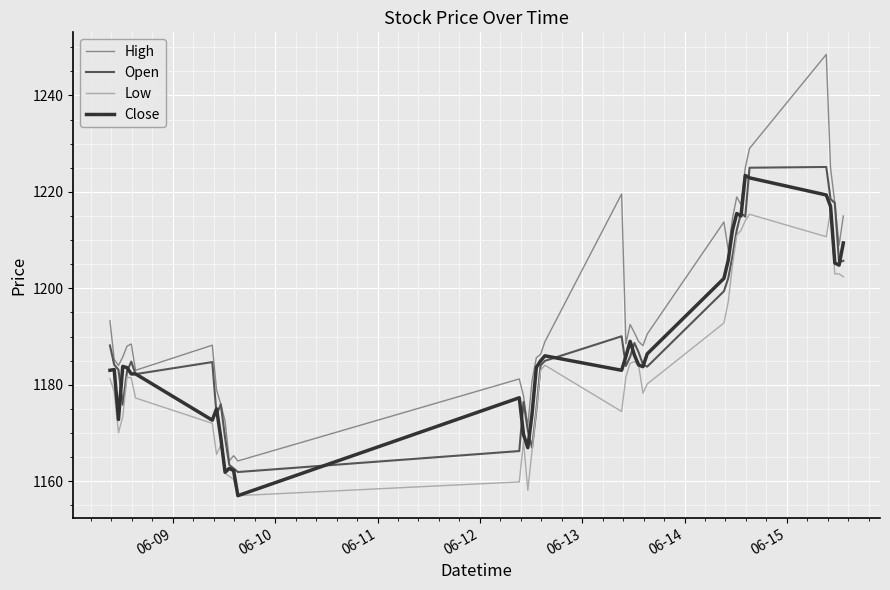

Which series has the largest range (max minus min)?

High